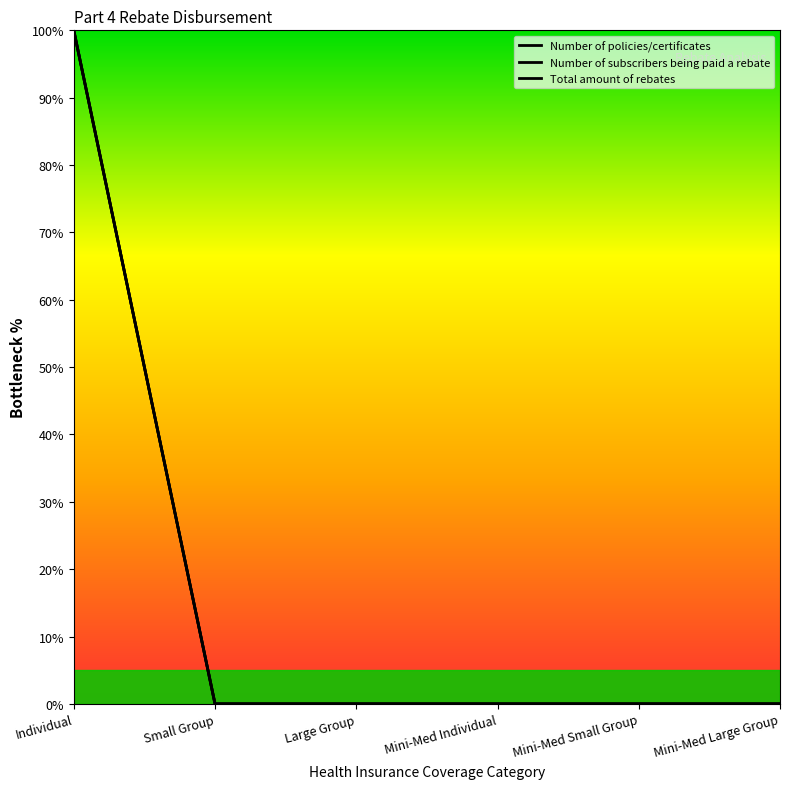

At which category is the sum across all series the highest?

Individual